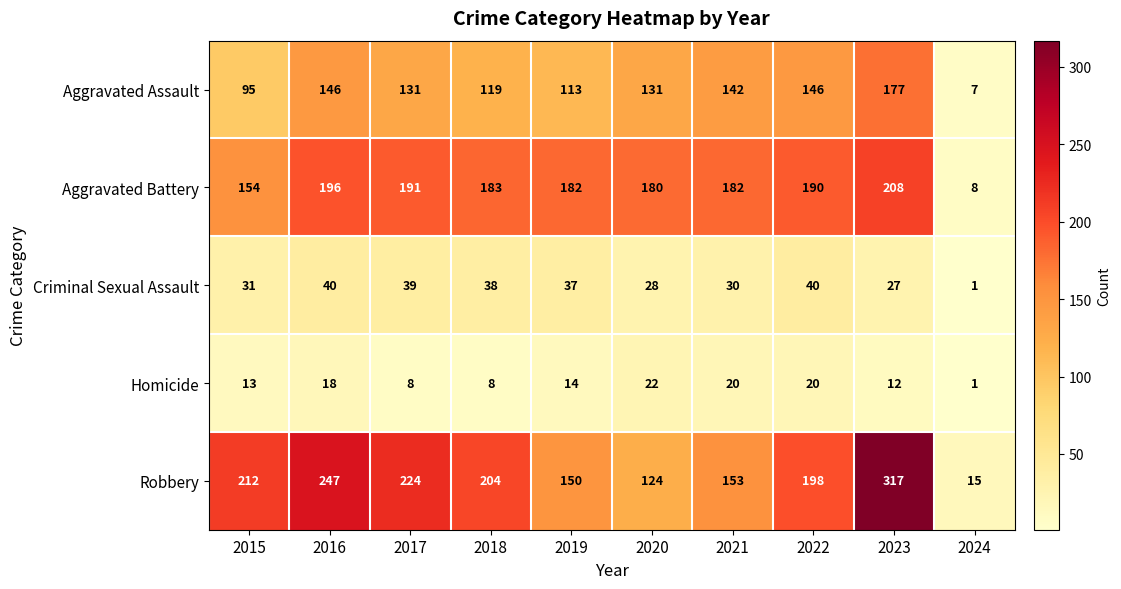

Which series has the widest spread of values?

Robbery